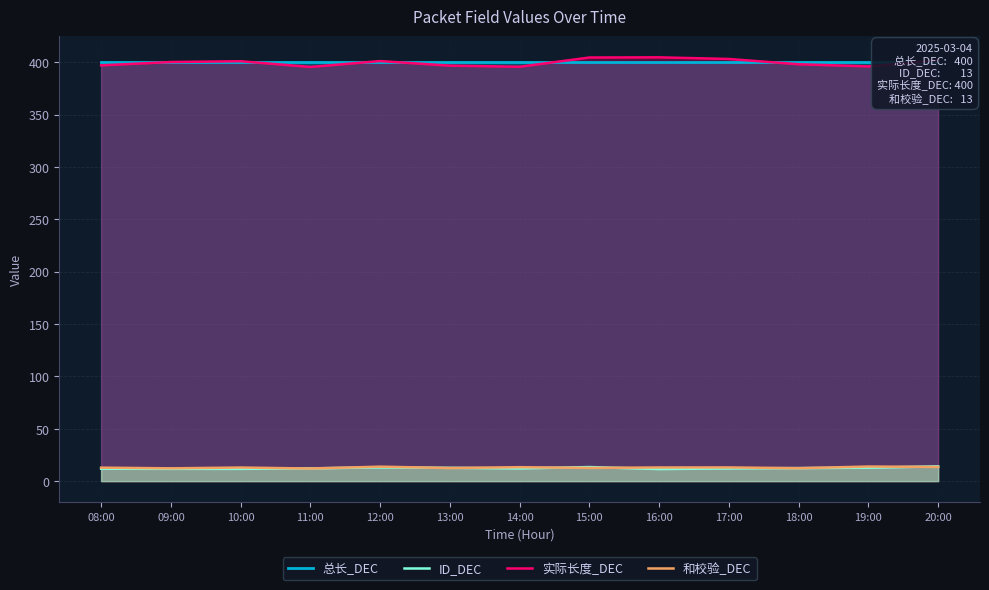

What is the difference between the maximum and minimum values in the ID_DEC series?

2.6